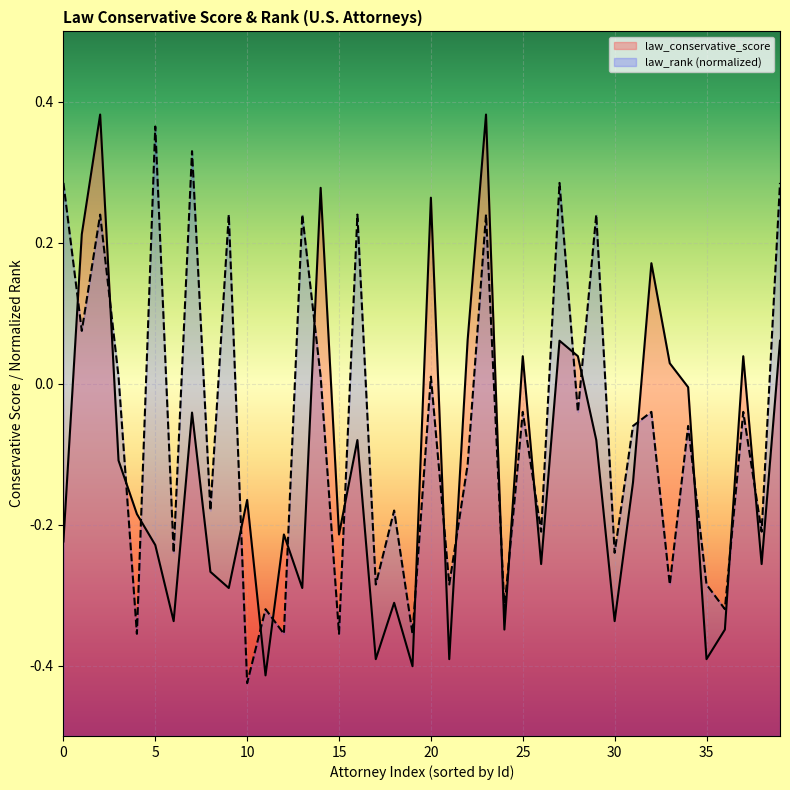

What is the minimum value shown in the chart?

-0.4